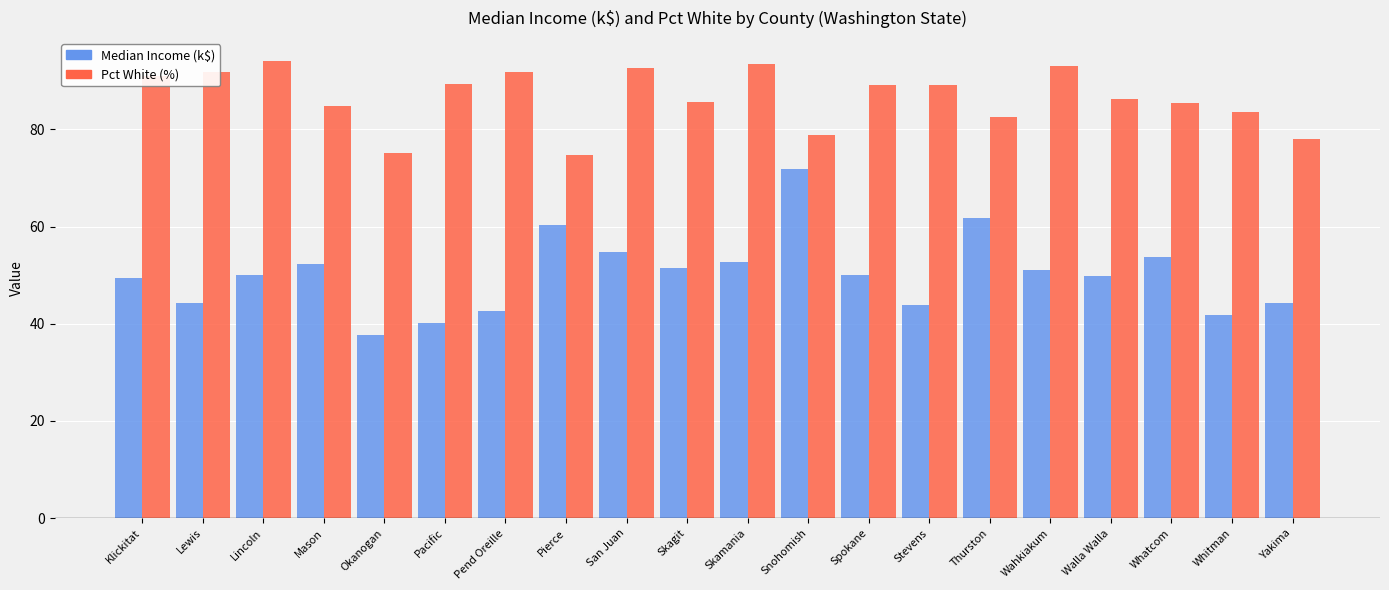

What are all the series names shown in the legend?

Median Income (k$), Pct White (%)